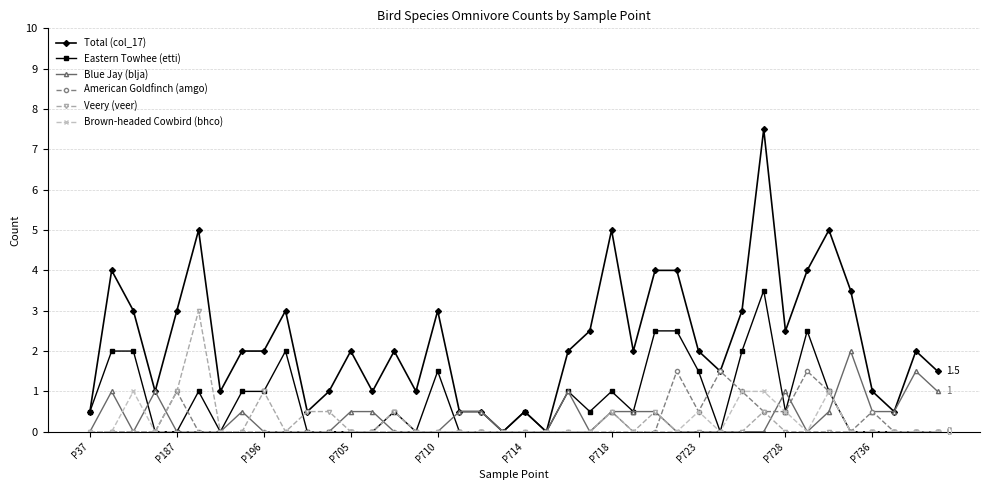

Is this an area chart (filled region under the line)?

No